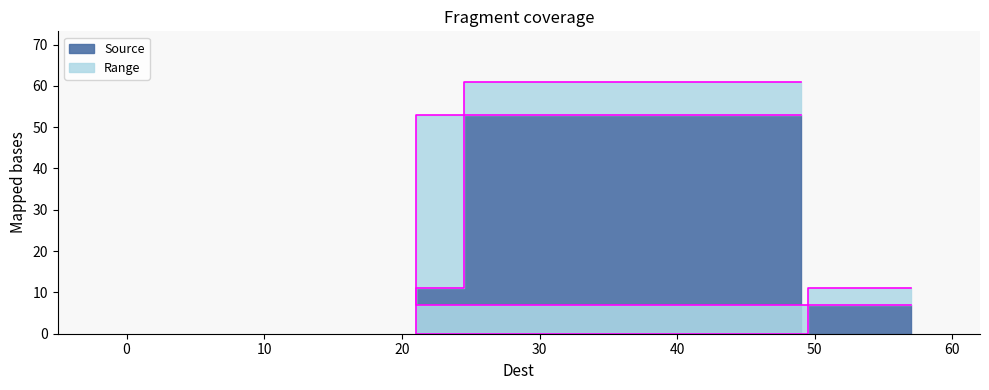

At which category does the chart reach its minimum across all series?

42